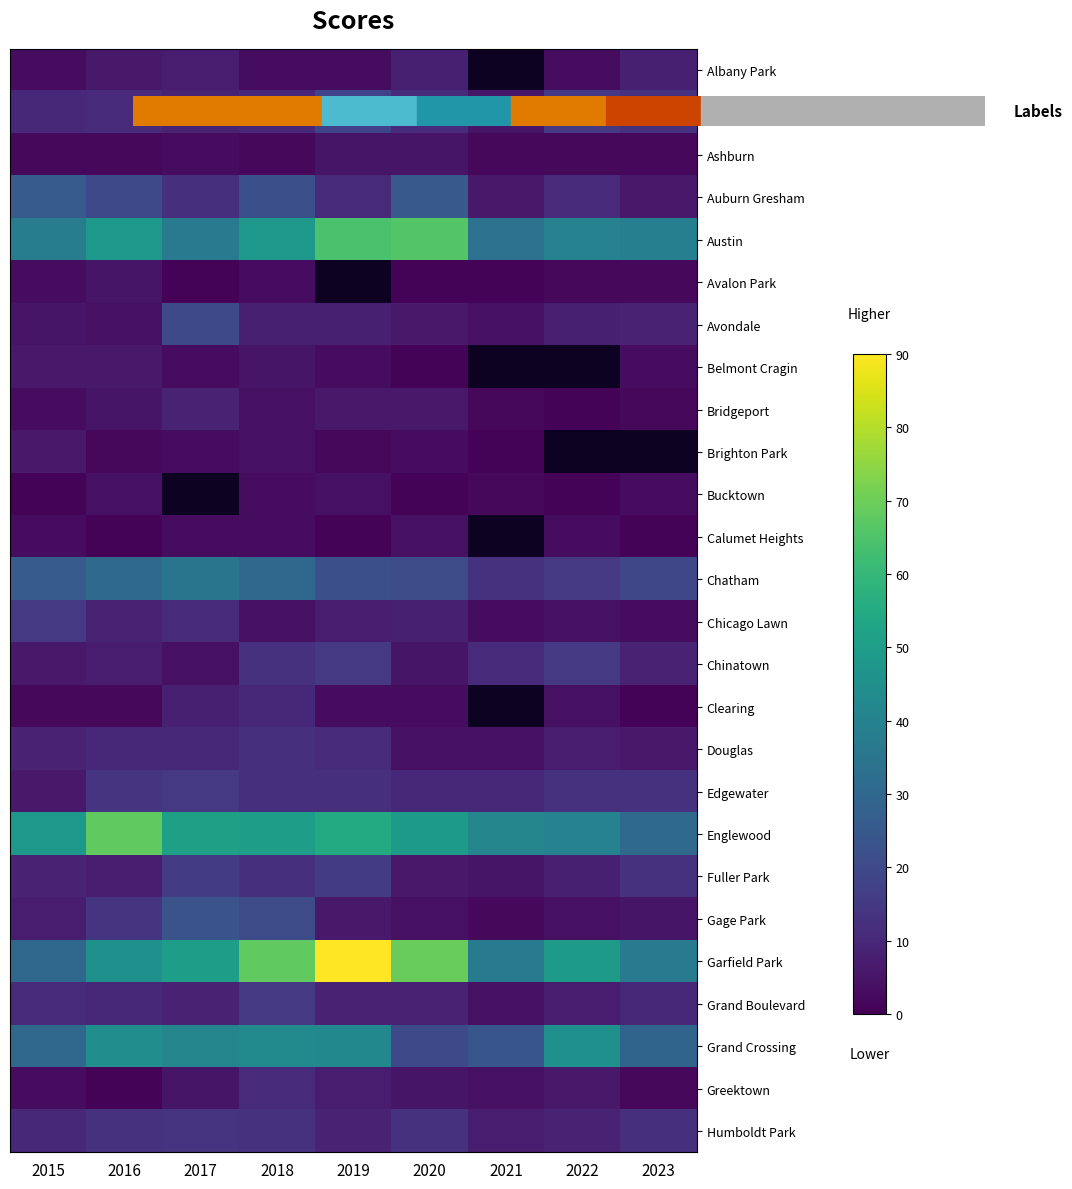

Which series has the largest total across all categories?

Garfield Park